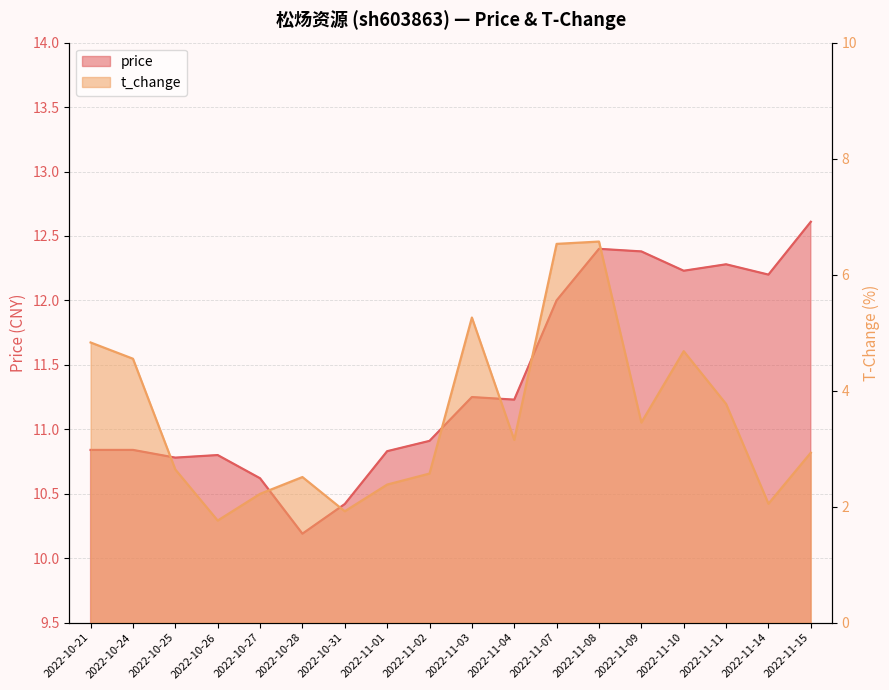

What position from the left is 2022-10-24?

2